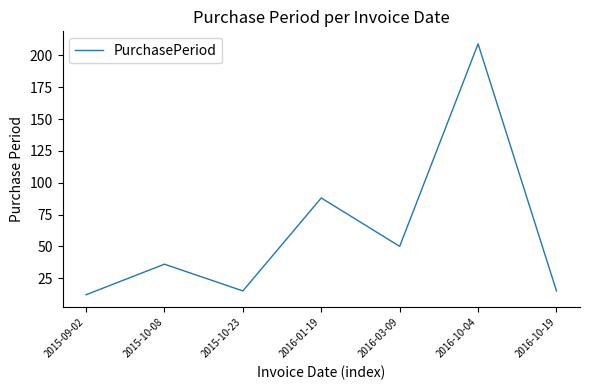

At which label is the value closest to 110?

2016-01-19